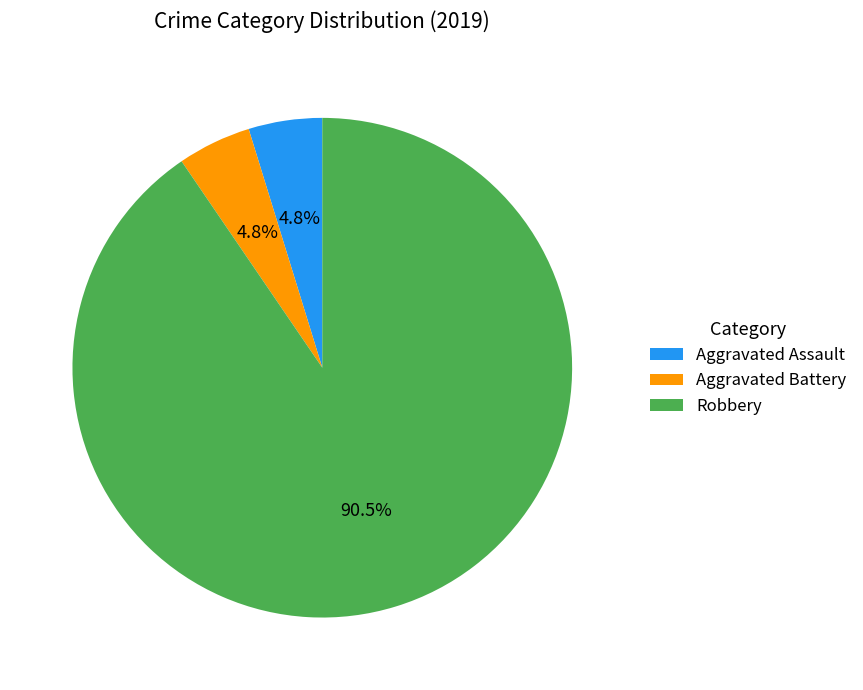

To the nearest percent, what is the difference between the largest and smallest slice percentages?

86%